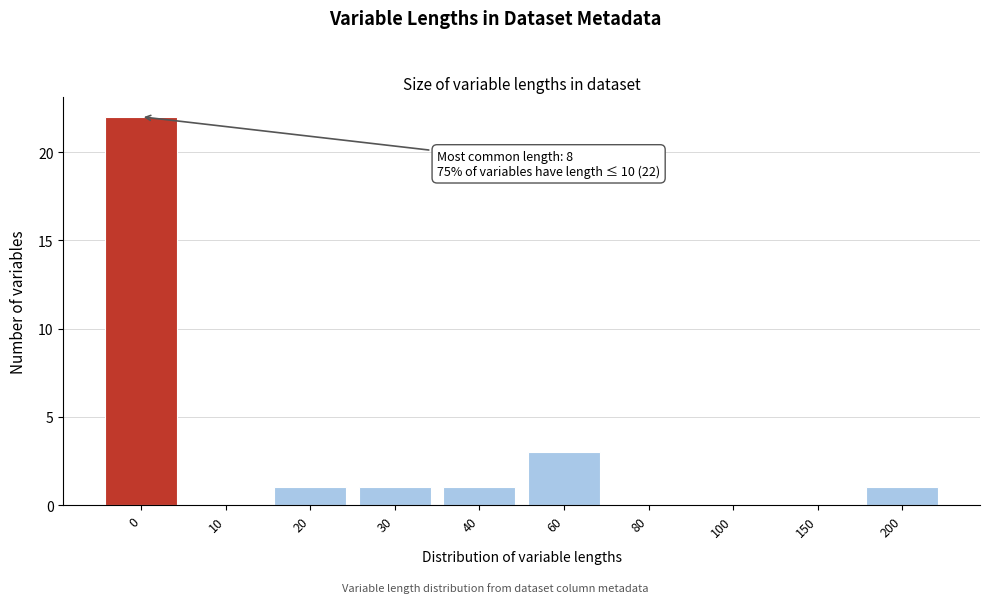

Reading left to right, what are all the values shown in this chart?

0=22	10=0	20=1	30=1	40=1	60=3	80=0	100=0	150=0	200=1